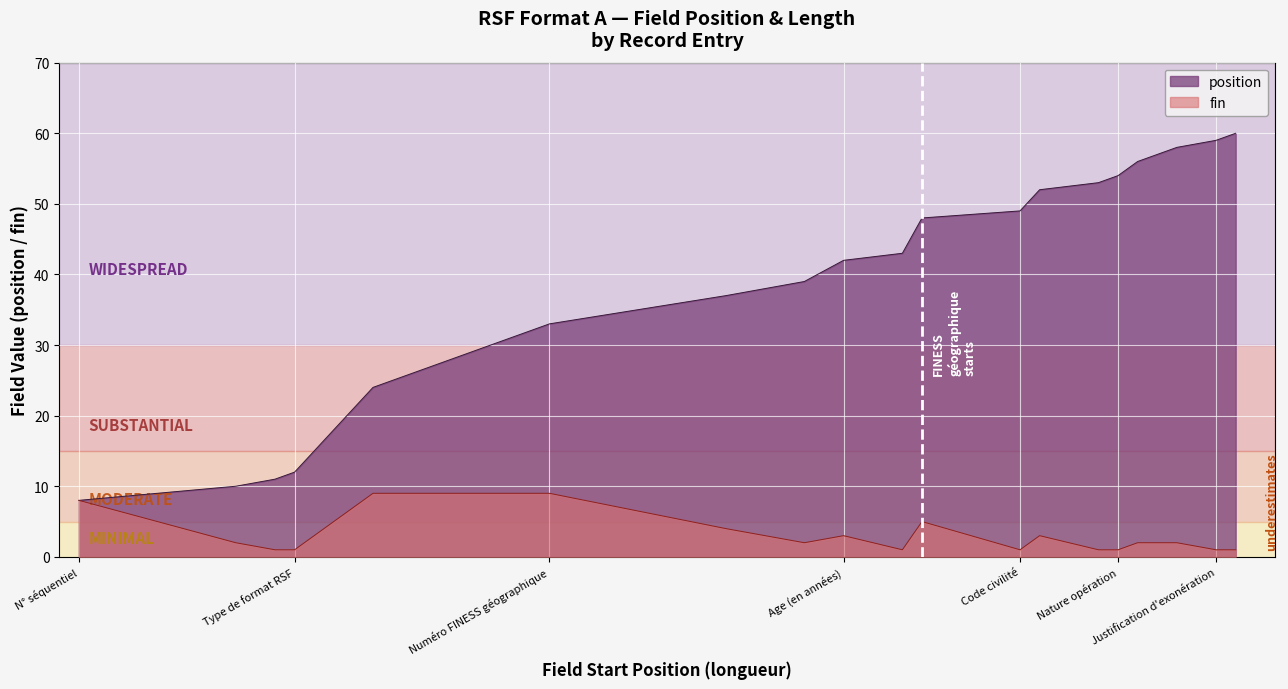

Which series has the widest spread of values?

position